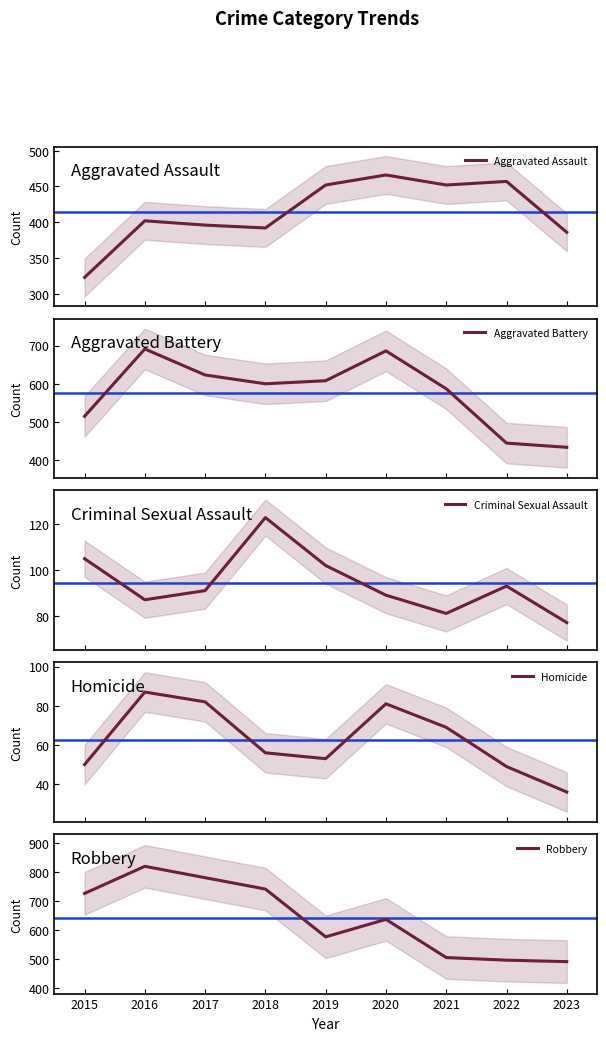

Does the chart display data point markers on the line(s)?

No